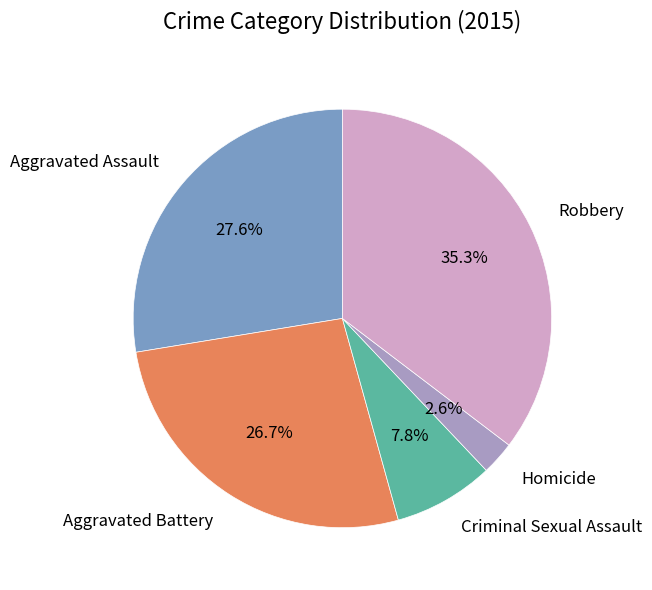

Approximately how many times larger is the value at Aggravated Assault compared to Robbery?

0.8